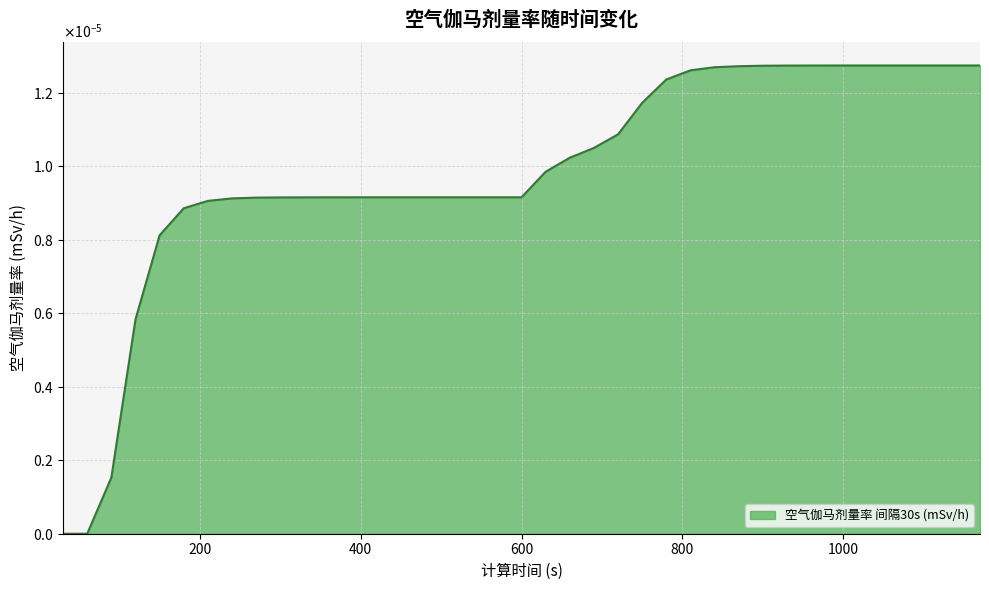

How many values are between 0 and 1?

39